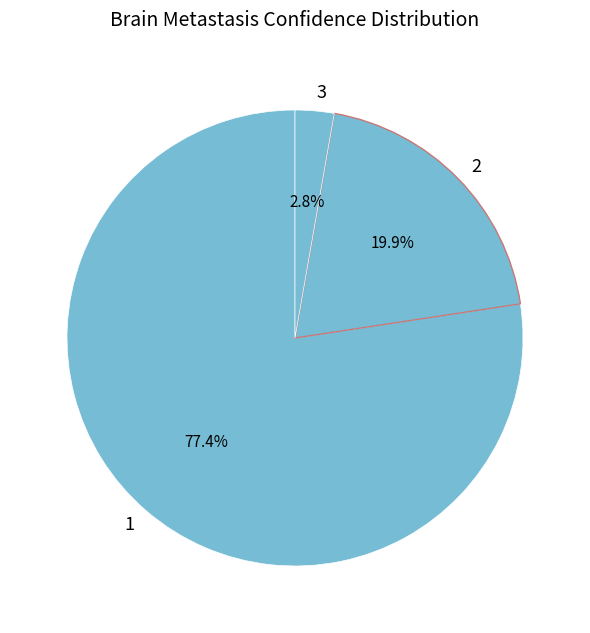

How many slices are in this pie chart?

3